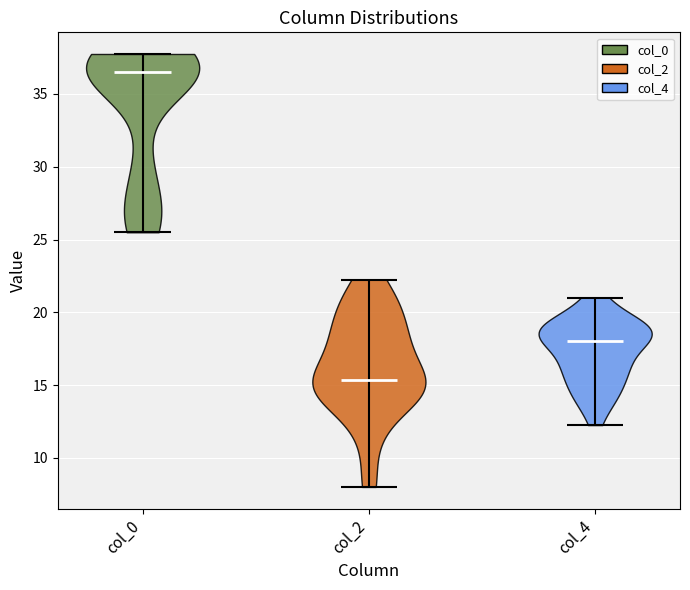

Reading left to right, read every violin against the y-axis: where its median line is, and the lowest and highest points it reaches. The values are not printed on the chart, so give them approximately, as read against the axis.

col_0: median line 36.5, lowest point 25.5, highest point 38.0
col_2: median line 15.5, lowest point 8.0, highest point 22.5
col_4: median line 18.0, lowest point 12.5, highest point 21.0